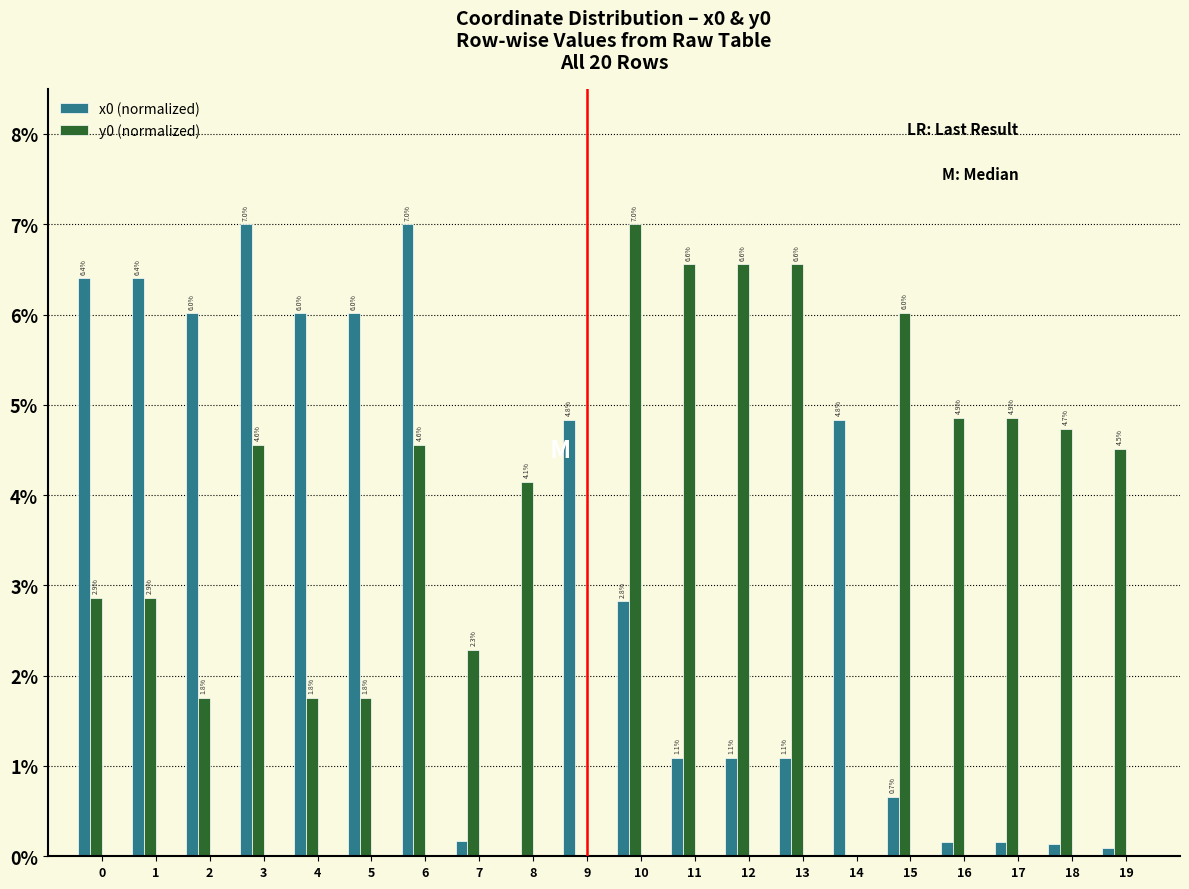

Which series has the largest total across all categories?

y0 (normalized)